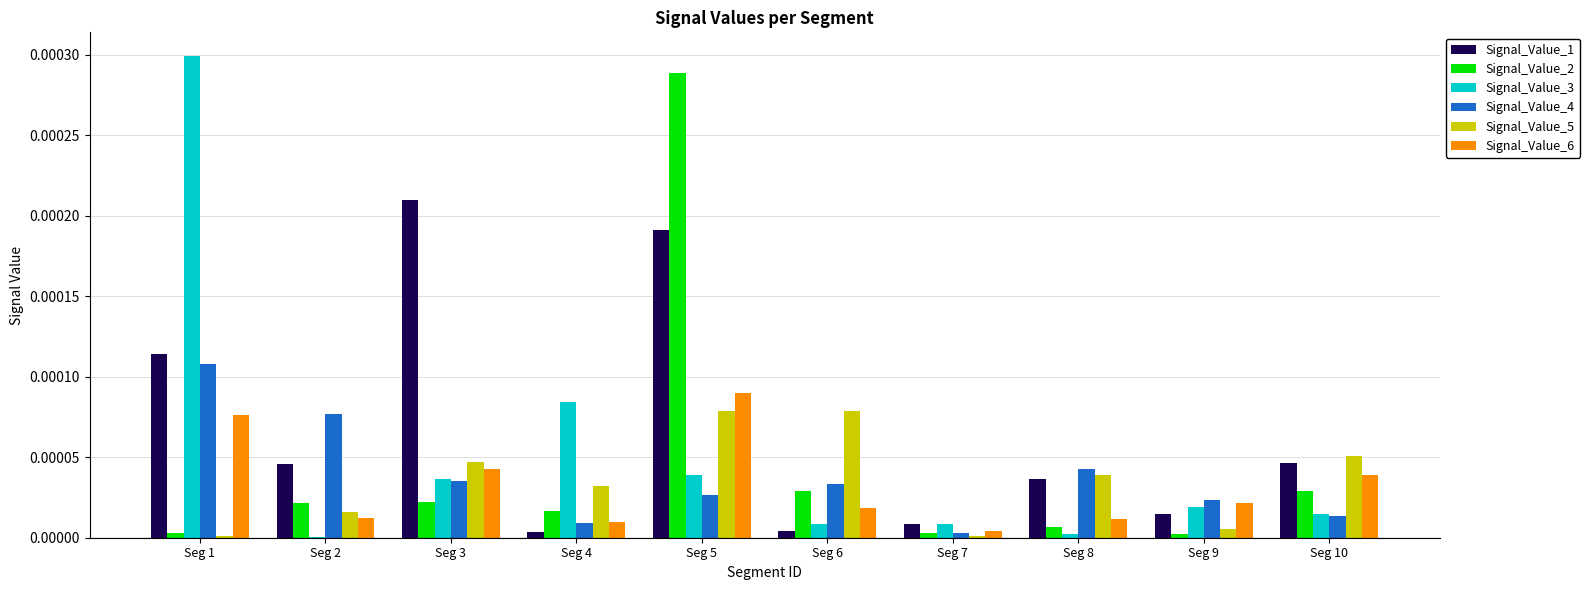

Which category has the highest value in the Signal_Value_1 series?

Seg 3